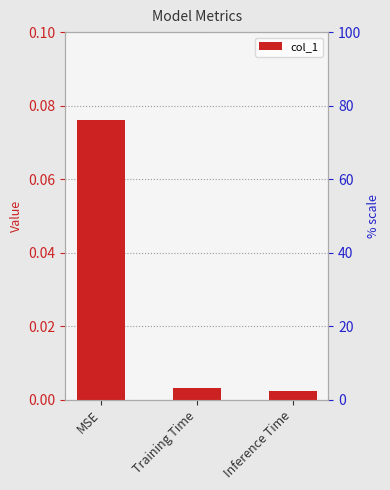

Which category has the highest value across all series?

MSE